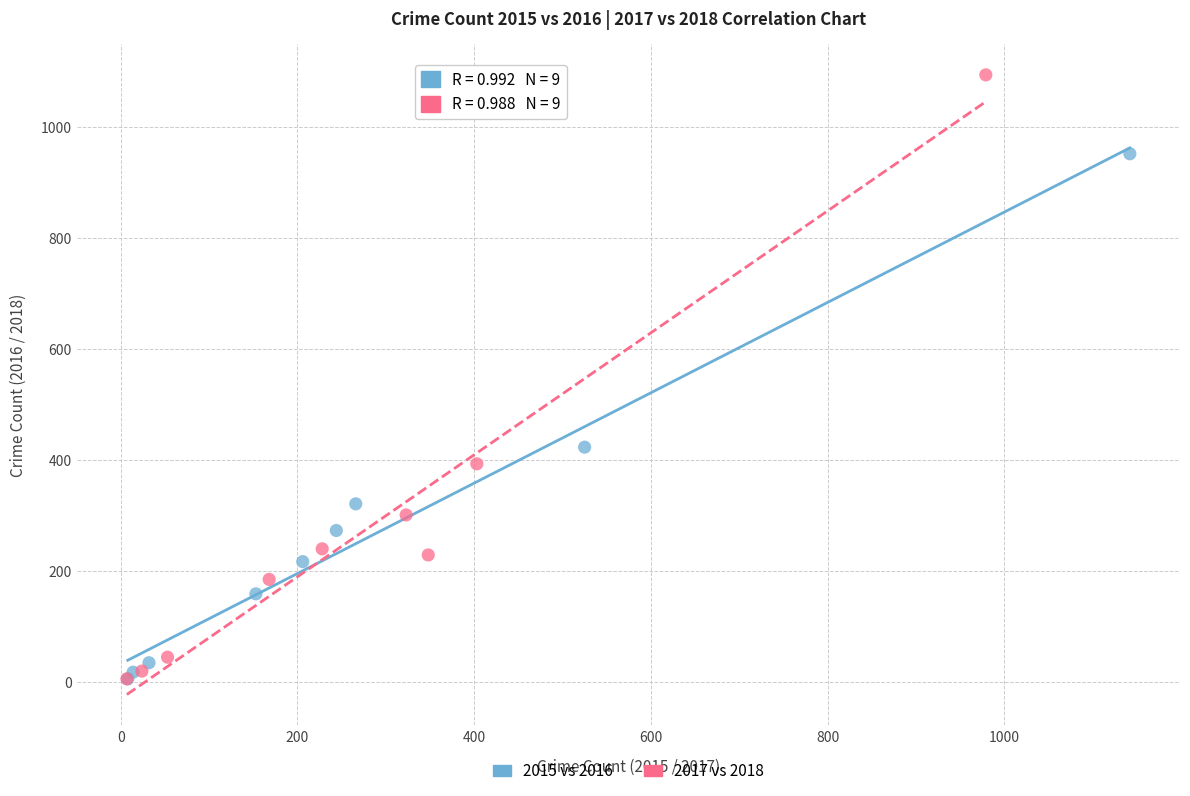

Which series contains the highest Y value?

2017 vs 2018